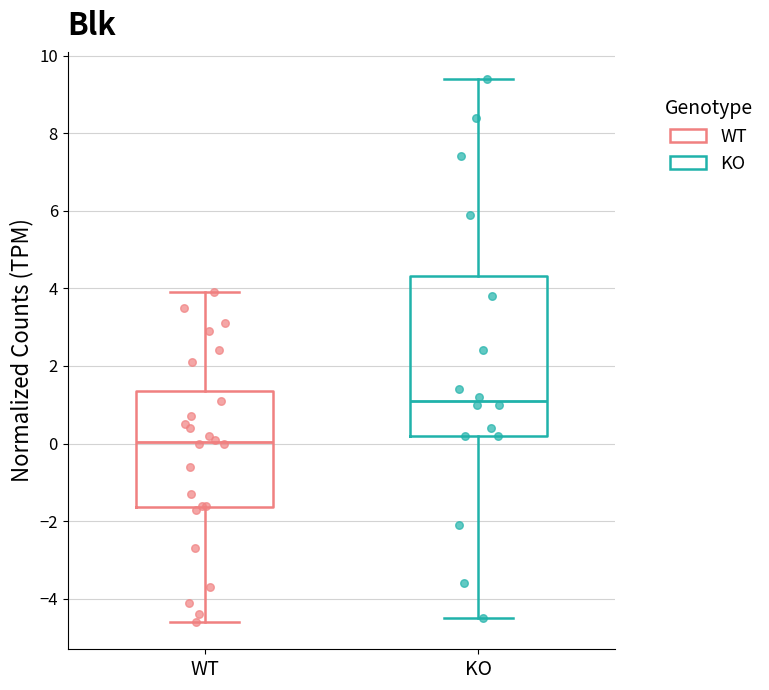

Which box is the tallest, from its lower edge to its upper edge?

KO